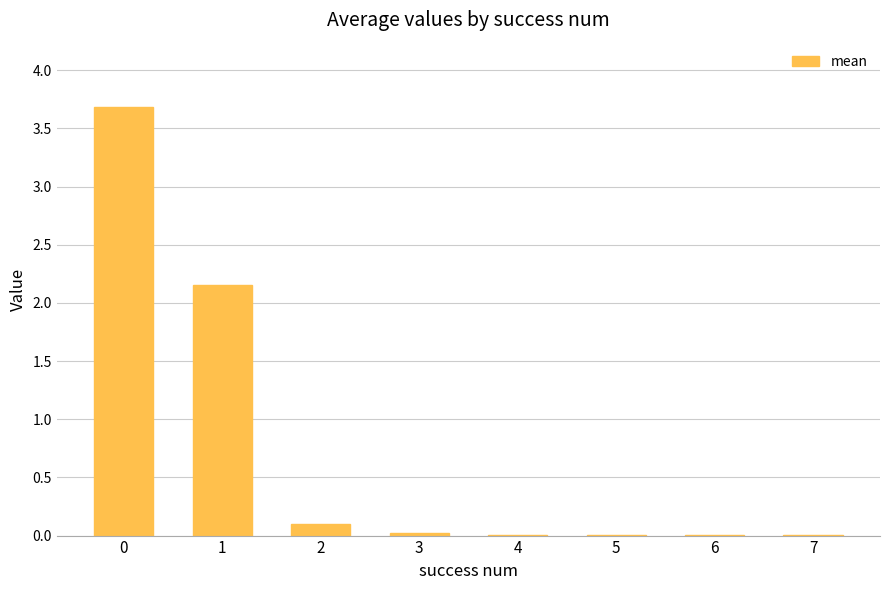

Are the bars grouped side by side (vs. stacked)?

No